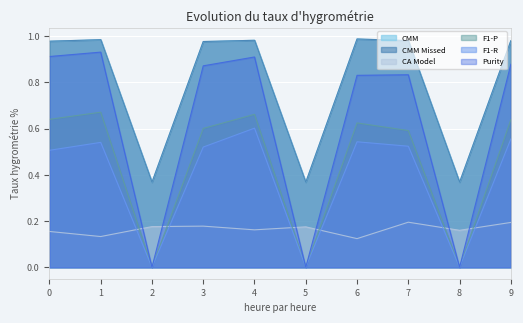

True or false: Purity and CMM Missed cross at least once.

False